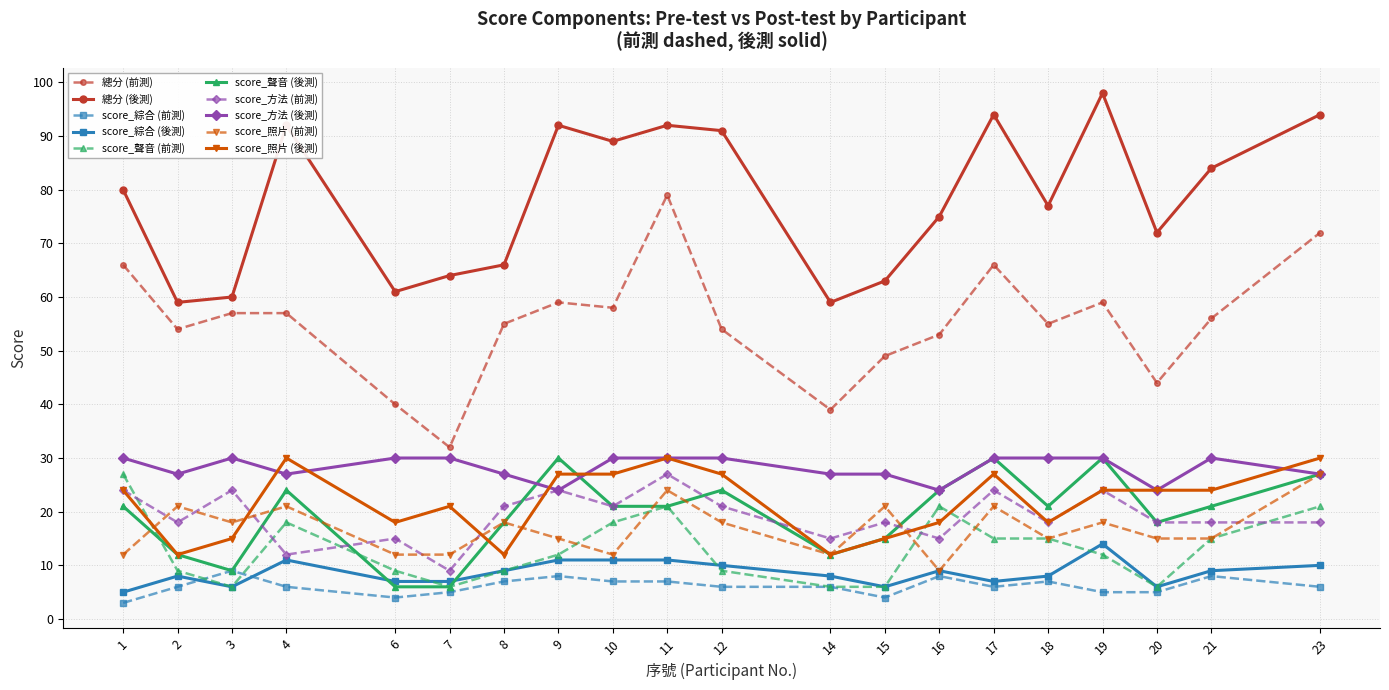

Where is the first local maximum for score_綜合 (前測)?

3